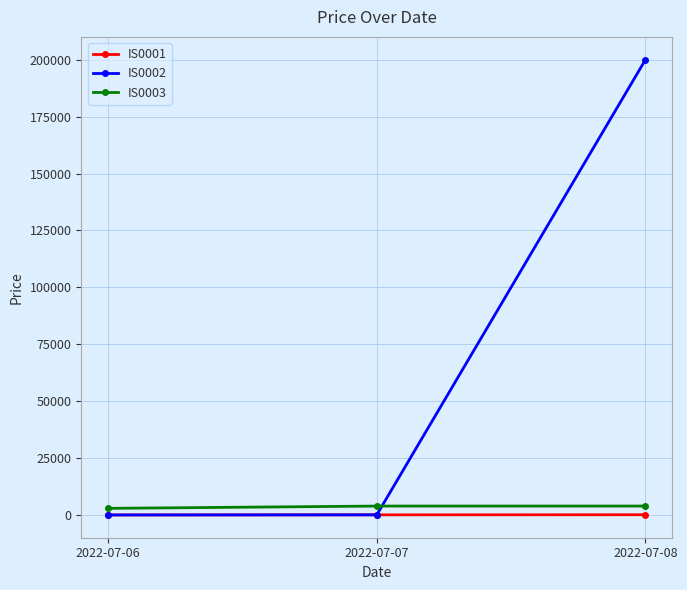

At which label is IS0001 closest to 150?

2022-07-07